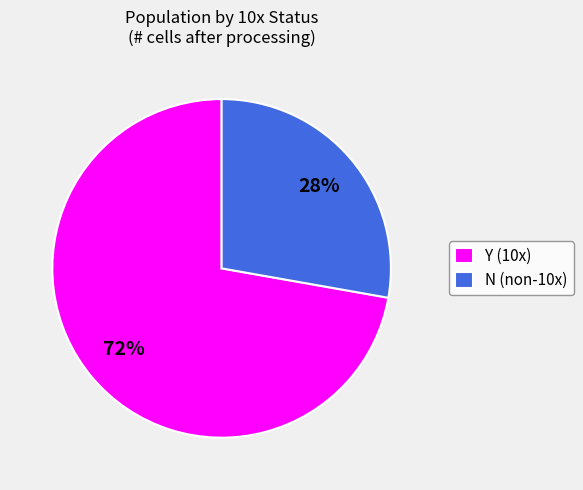

Is N (non-10x) the majority of the pie?

No